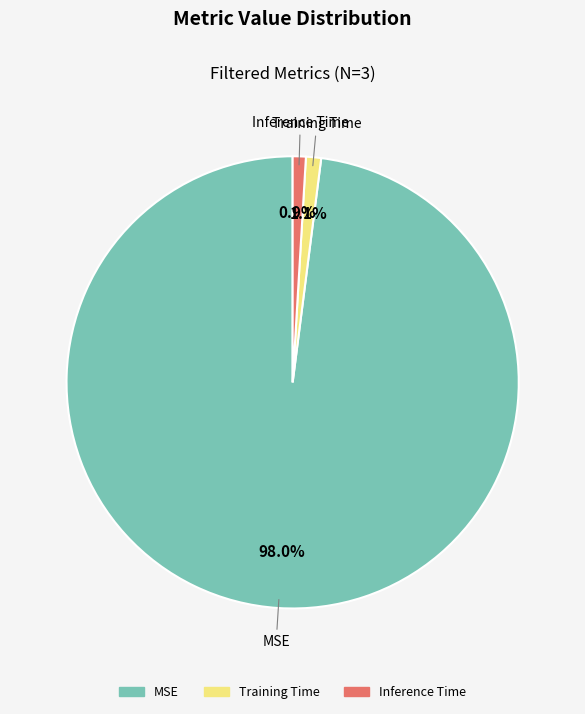

To the nearest percent, what percentage of the pie is MSE?

98%